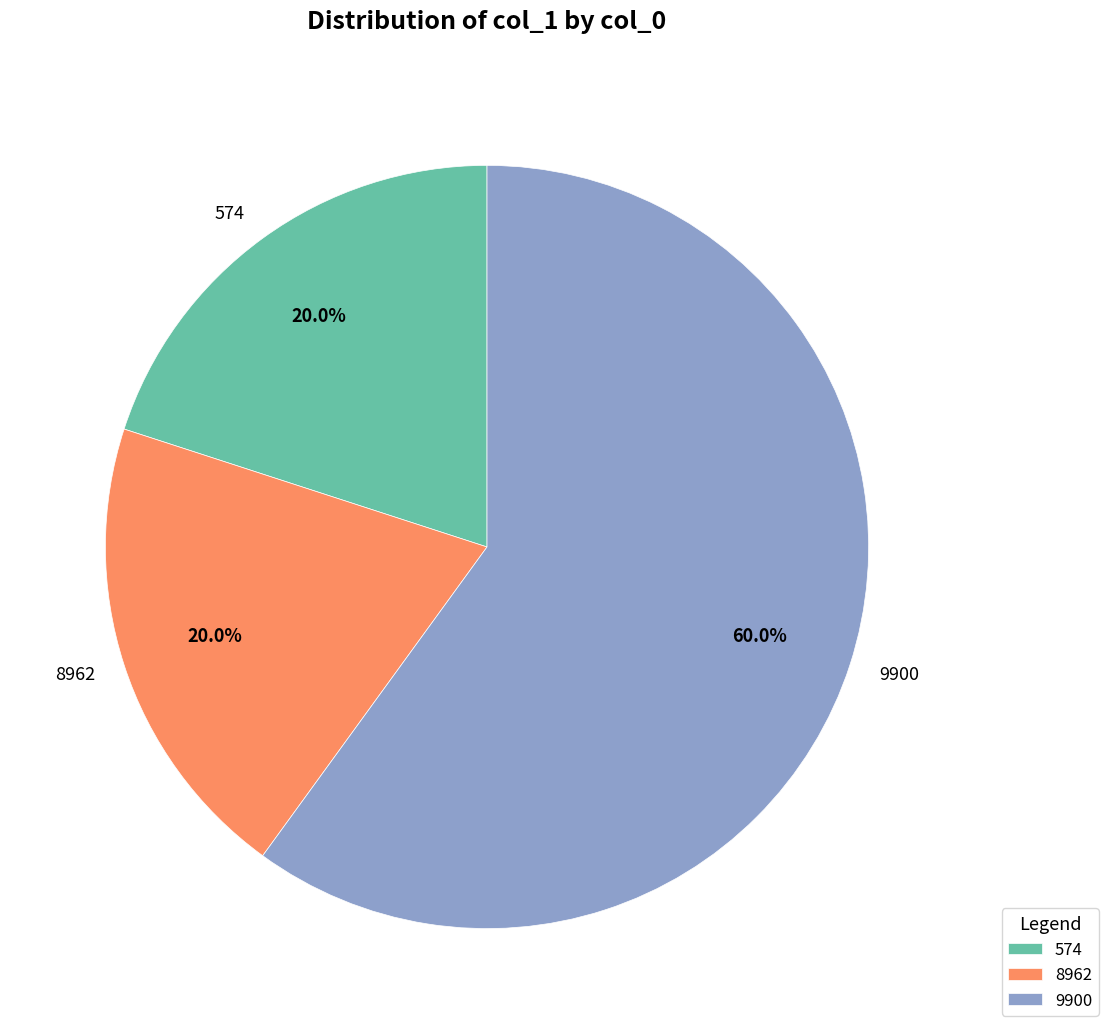

What portion of the pie excludes 574?

80.0%